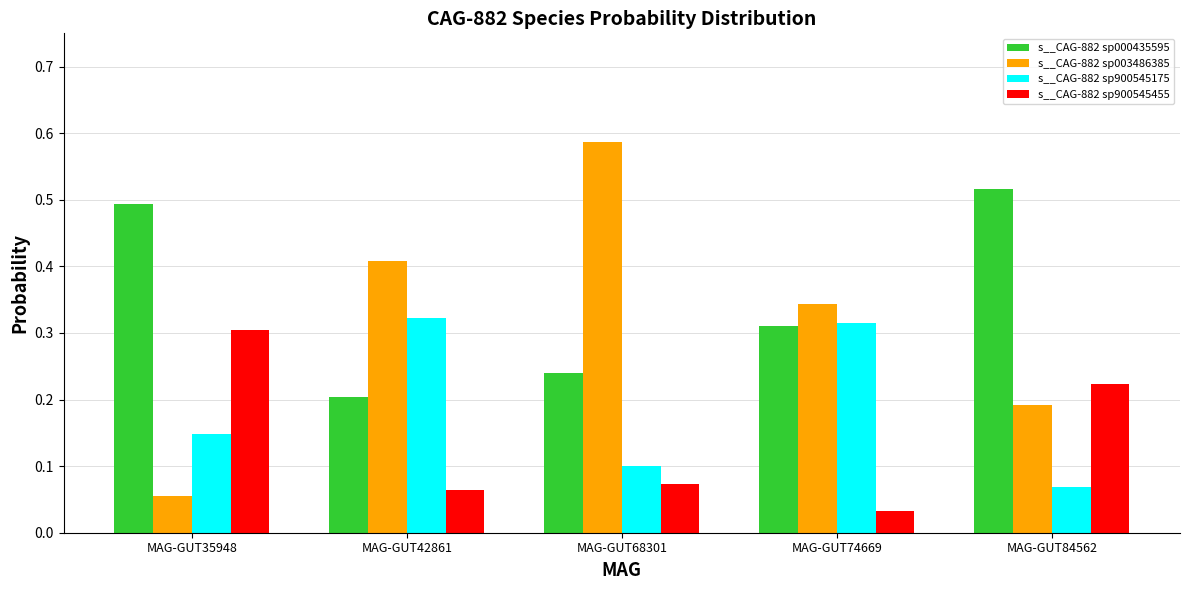

Which series changed the most between MAG-GUT35948 and MAG-GUT68301?

s__CAG-882 sp003486385